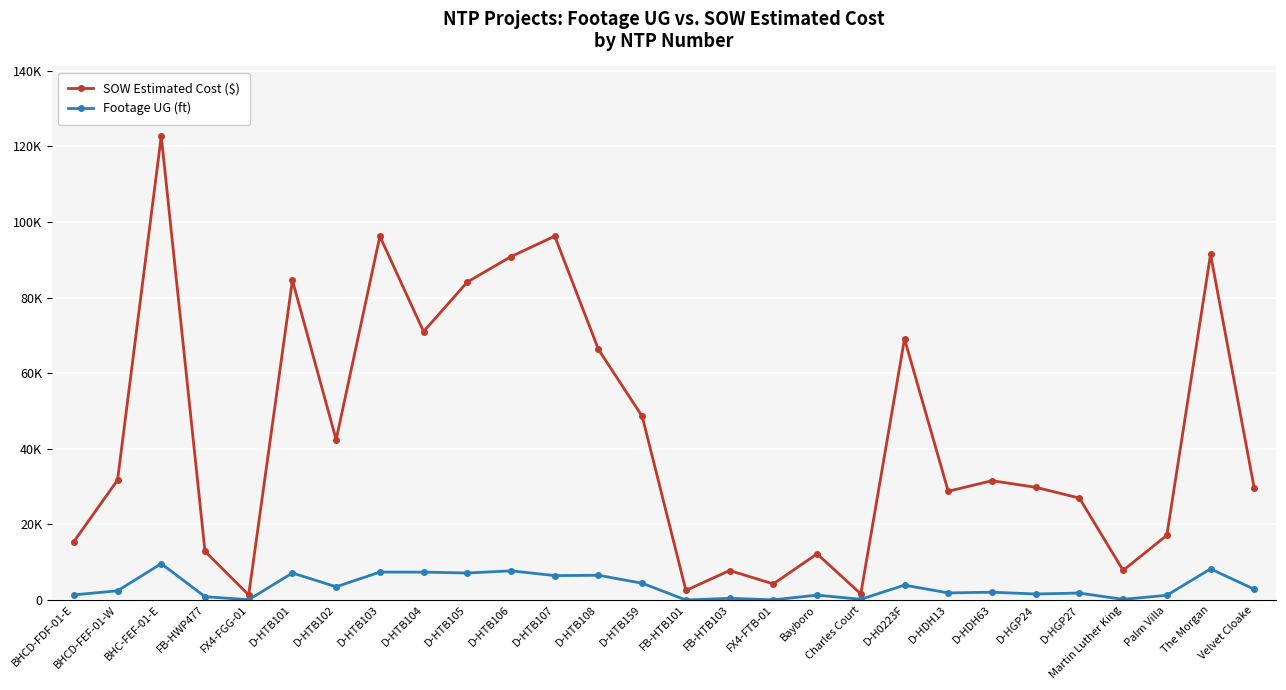

True or false: SOW Estimated Cost ($) has more than 2 points higher than both neighbors.

True